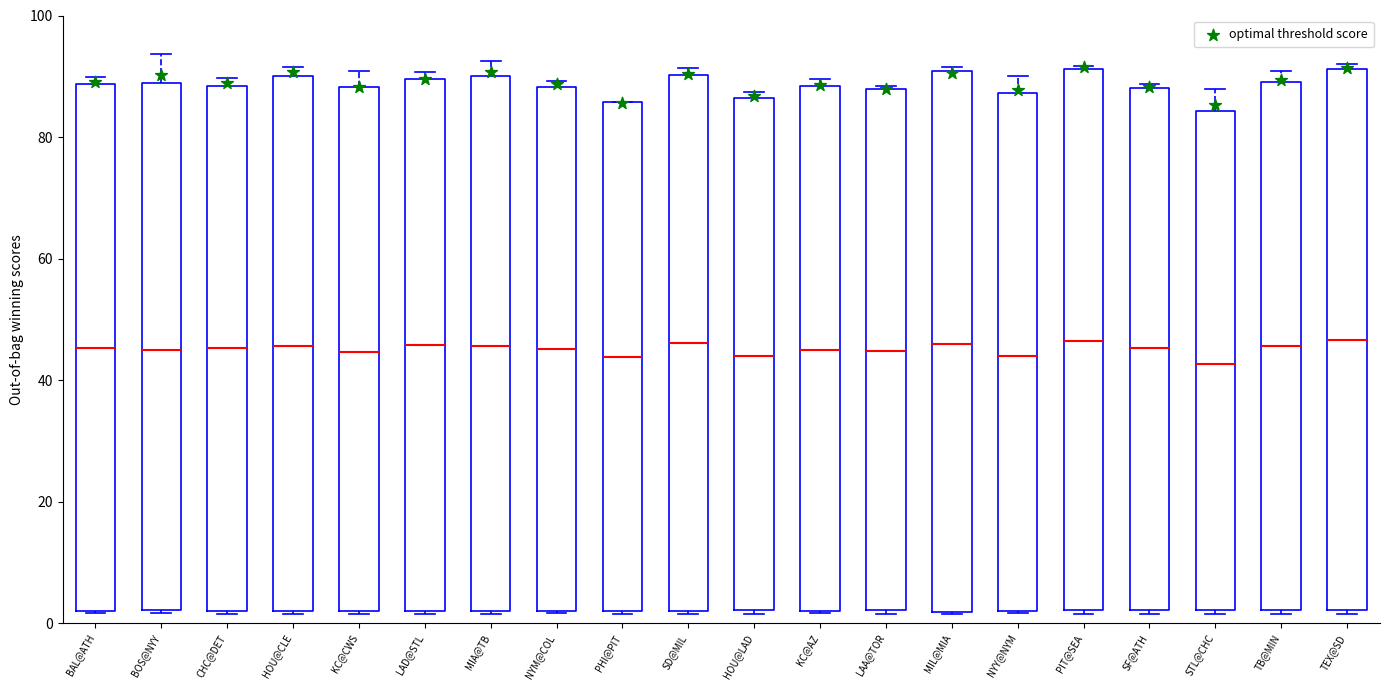

Where does the median line of the box for MIA@TB sit on the y-axis? The values are not printed on the chart, so give them approximately, as read against the axis.

46